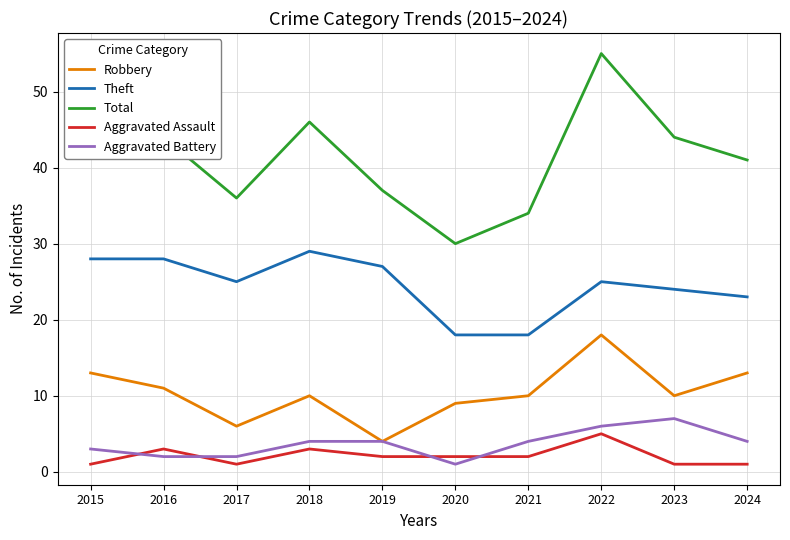

The Total series shows 46 at 2018. True or false?

True